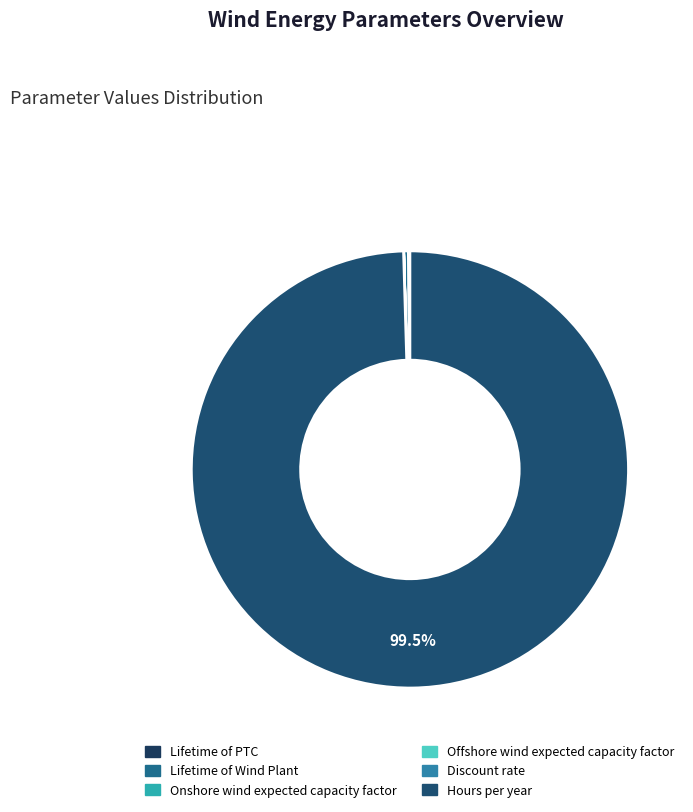

Count the number of slices in the pie.

6